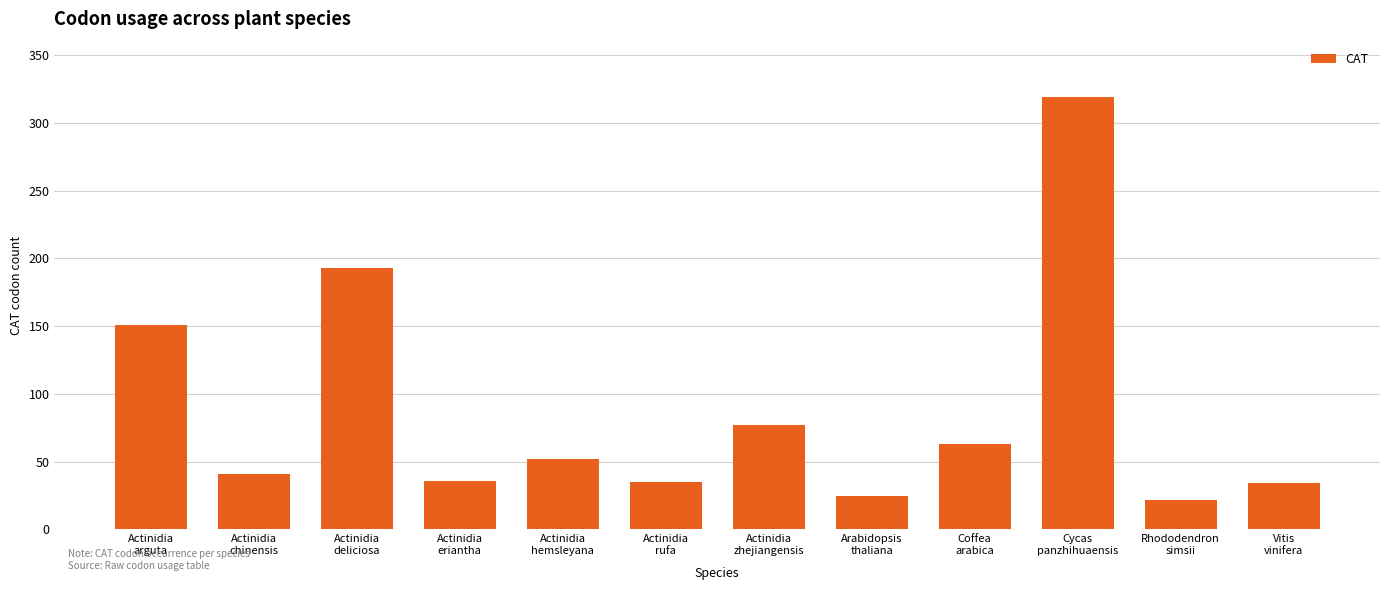

What is the value of the 10th bar from the left?

319